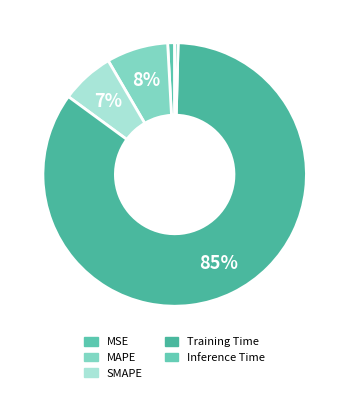

Which has a higher value, Training Time or MSE?

Training Time